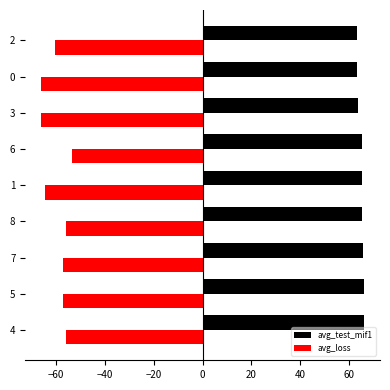

What is the difference between the second highest and second lowest values in the avg_loss series?

10.3